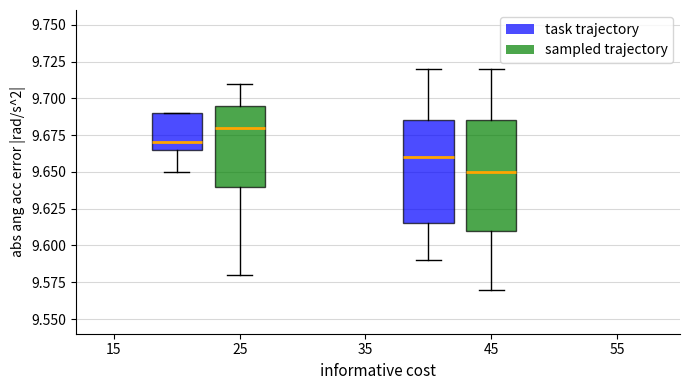

Reading left to right, read every box against the y-axis: the position of its median line, the range the box covers, and the ends of its whiskers. The values are not printed on the chart, so give them approximately, as read against the axis.

25 (task trajectory): median 9.670, box 9.665 to 9.690, whiskers 9.650 to 9.690
25 (sampled trajectory): median 9.680, box 9.640 to 9.695, whiskers 9.580 to 9.710
45 (task trajectory): median 9.660, box 9.615 to 9.685, whiskers 9.590 to 9.720
45 (sampled trajectory): median 9.650, box 9.610 to 9.685, whiskers 9.570 to 9.720